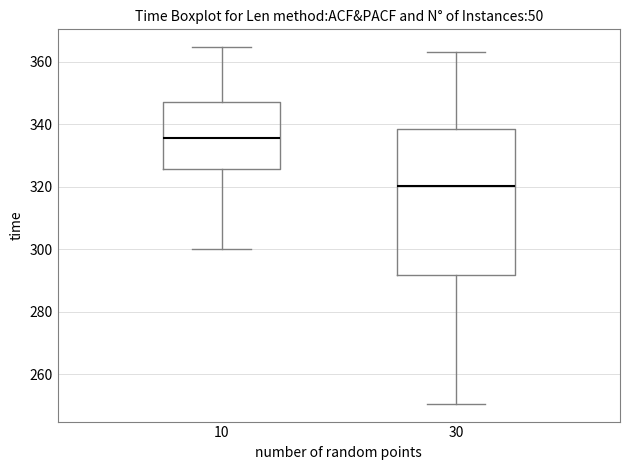

Which box's median line is the lowest?

30